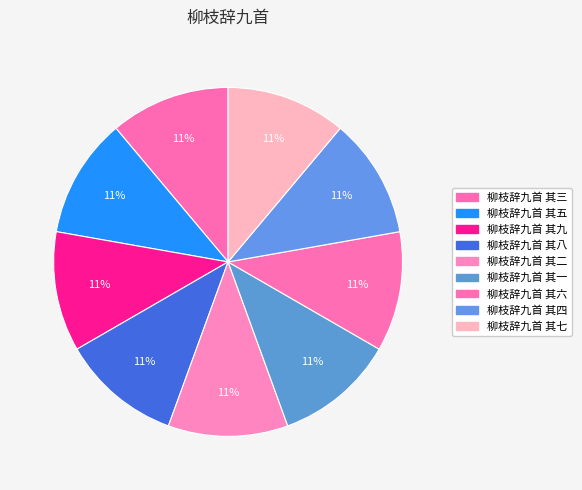

Count the number of slices in the pie.

9